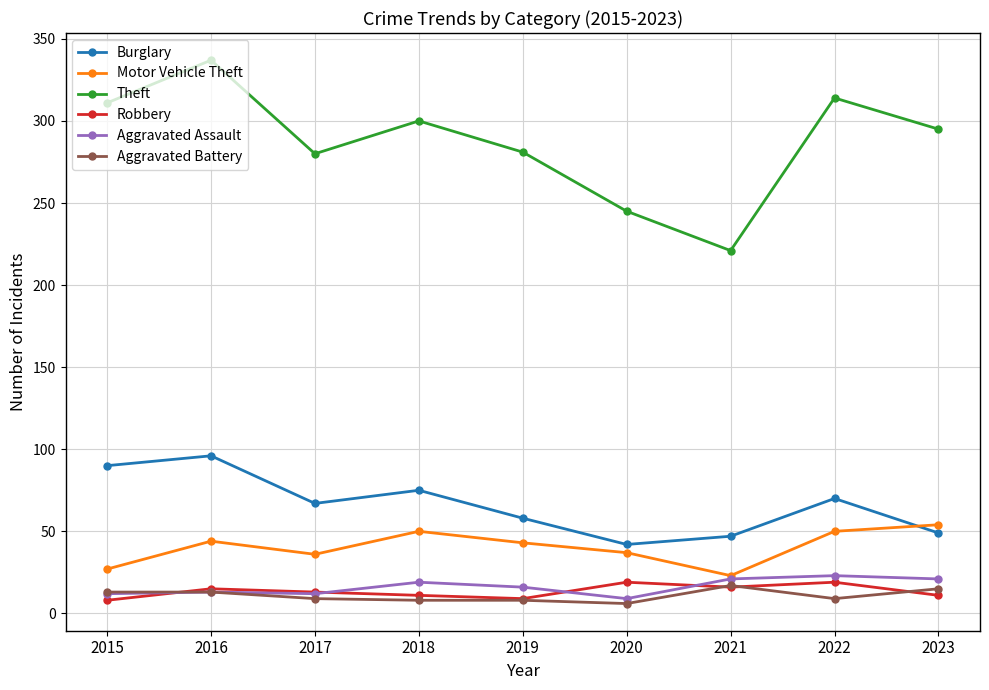

At which category is the sum across all series the highest?

2016